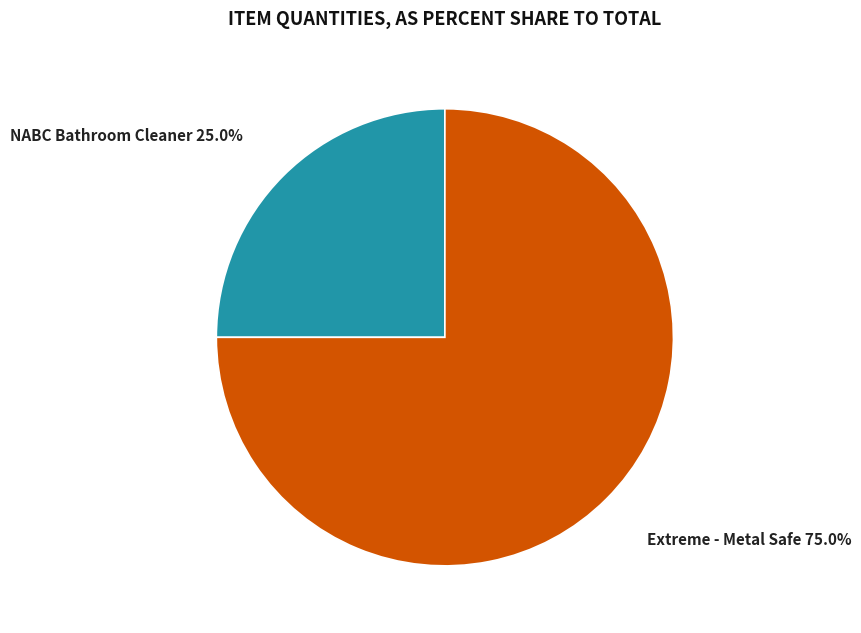

To the nearest percent, what portion does Extreme - Metal Safe represent?

75%